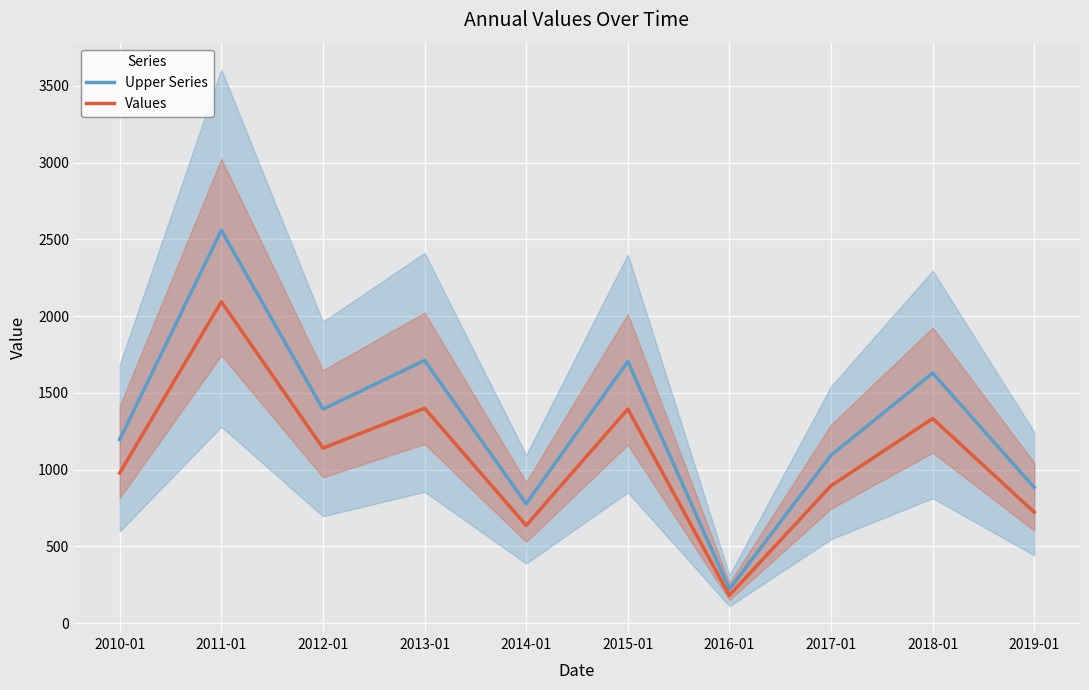

Which category has the lowest value in the Upper Series series?

2016-01